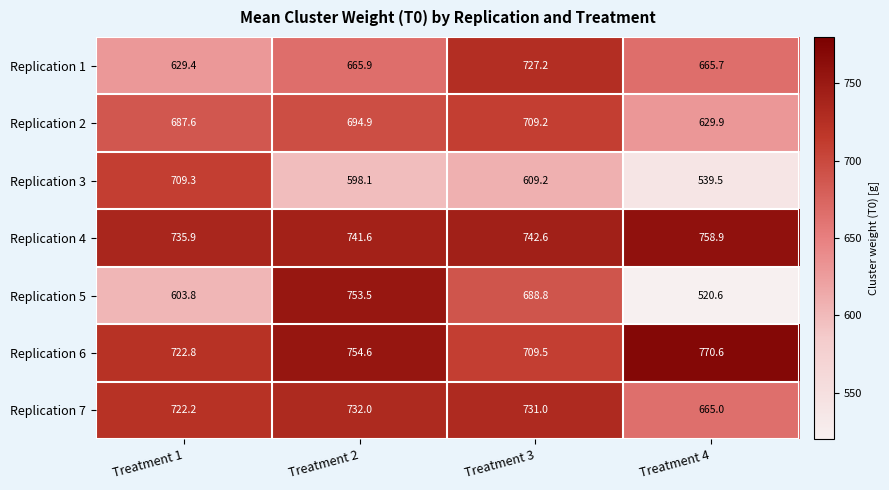

Which series has the widest spread of values?

Replication 5